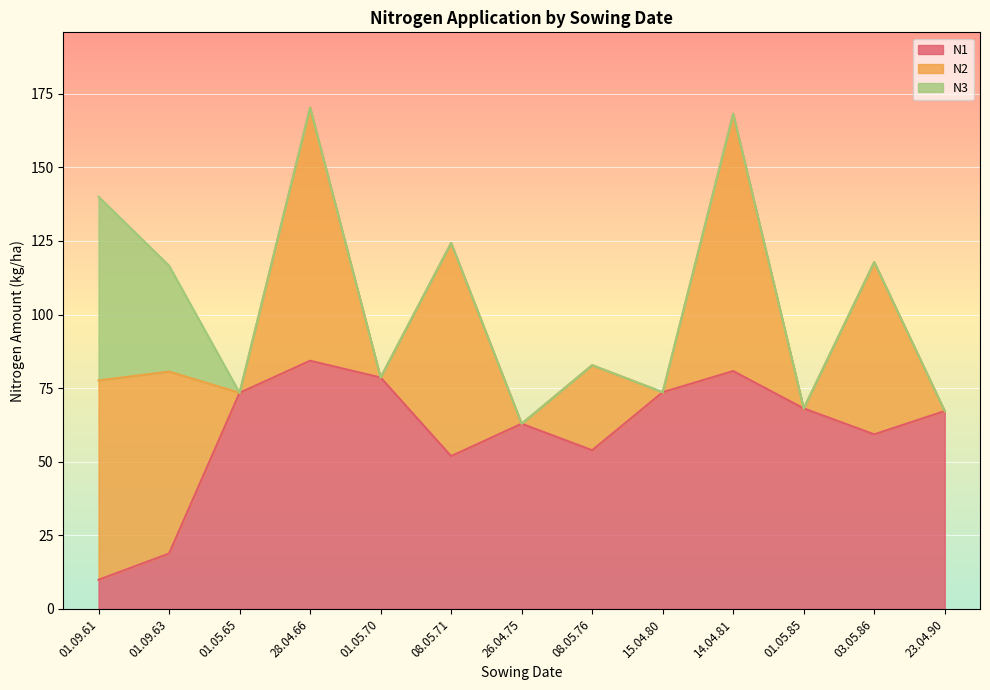

Rank the series by their average value, from lowest to highest.

N3, N2, N1